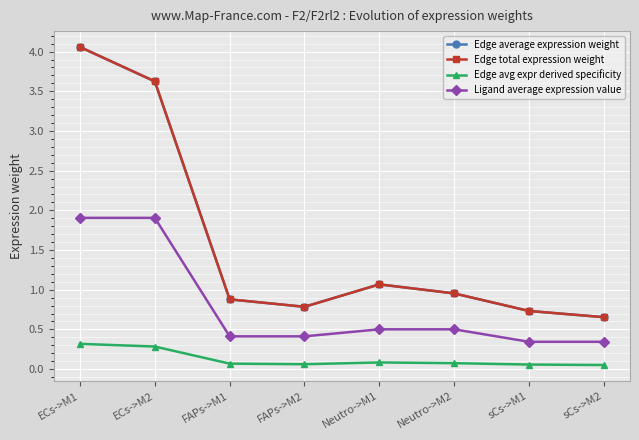

What is the minimum value shown in the chart?

0.1